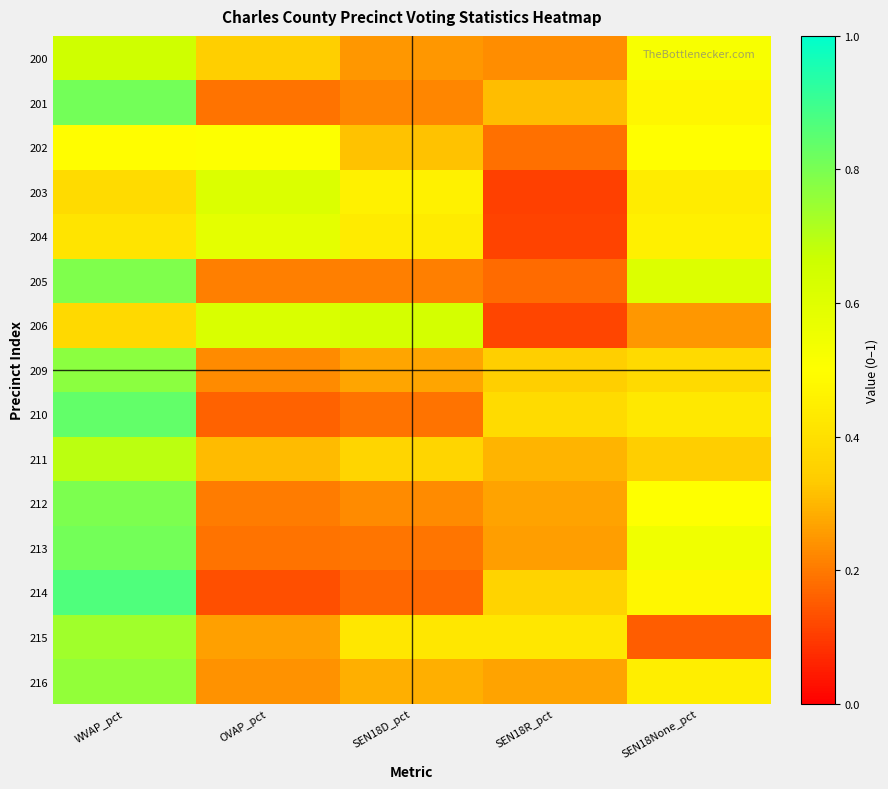

Which series has the largest total across all categories?

200